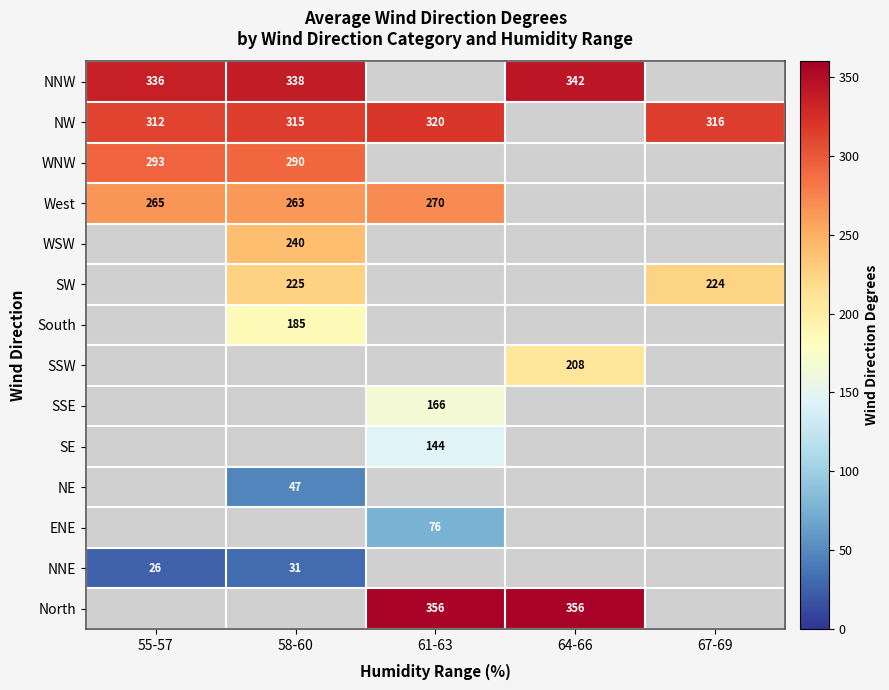

What is the greatest value displayed?

356